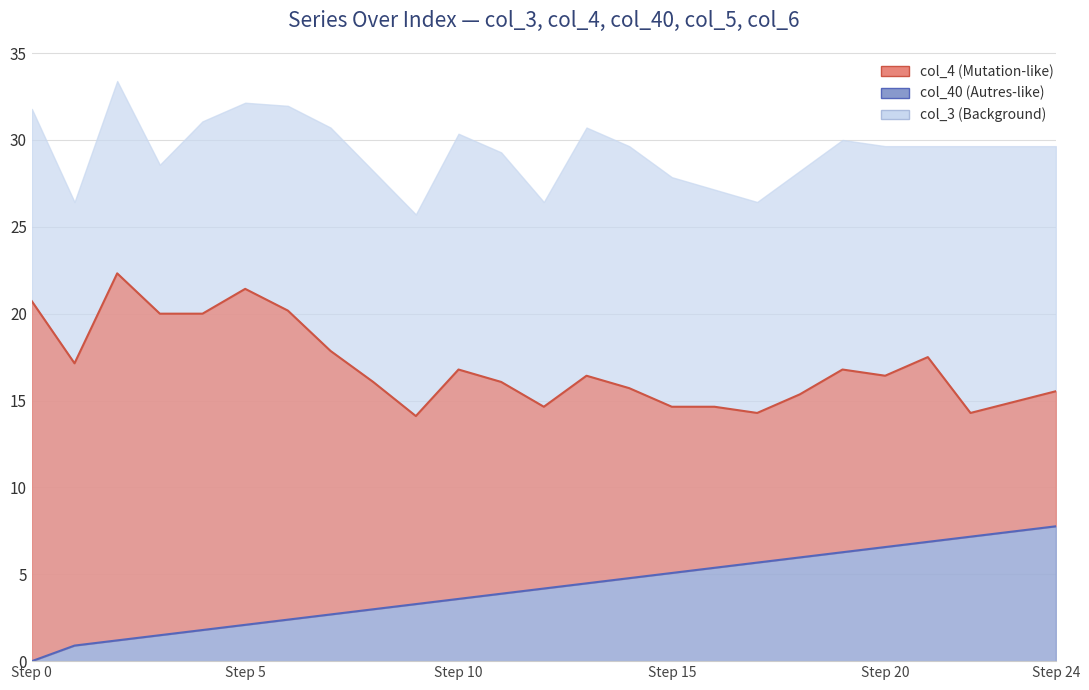

At which label is col_6 closest to 3?

8